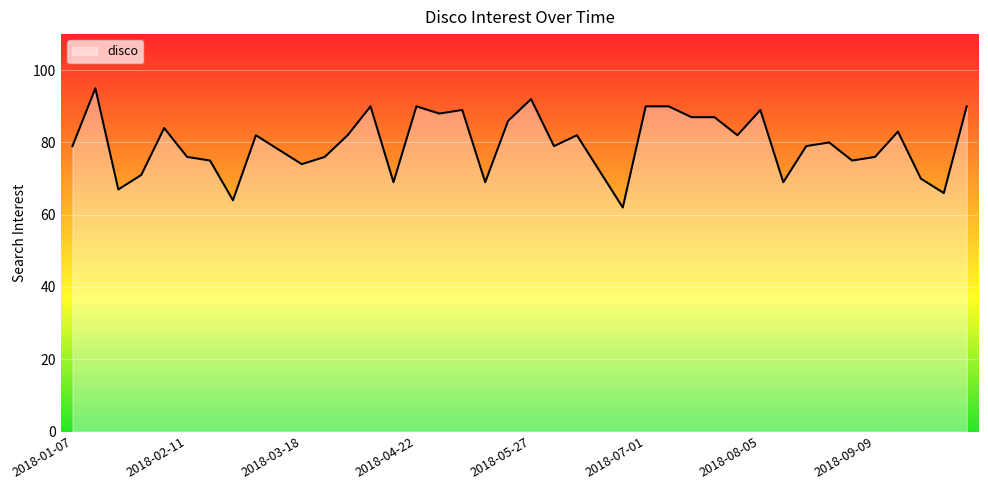

What is the greatest value displayed?

95